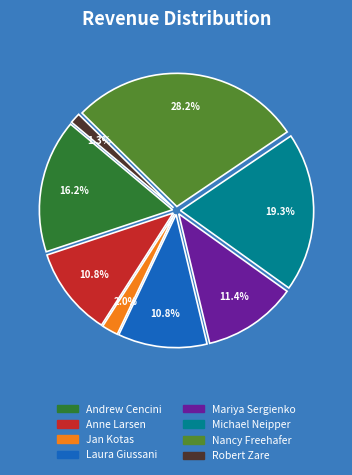

Which category has the smallest portion of the pie?

Robert Zare